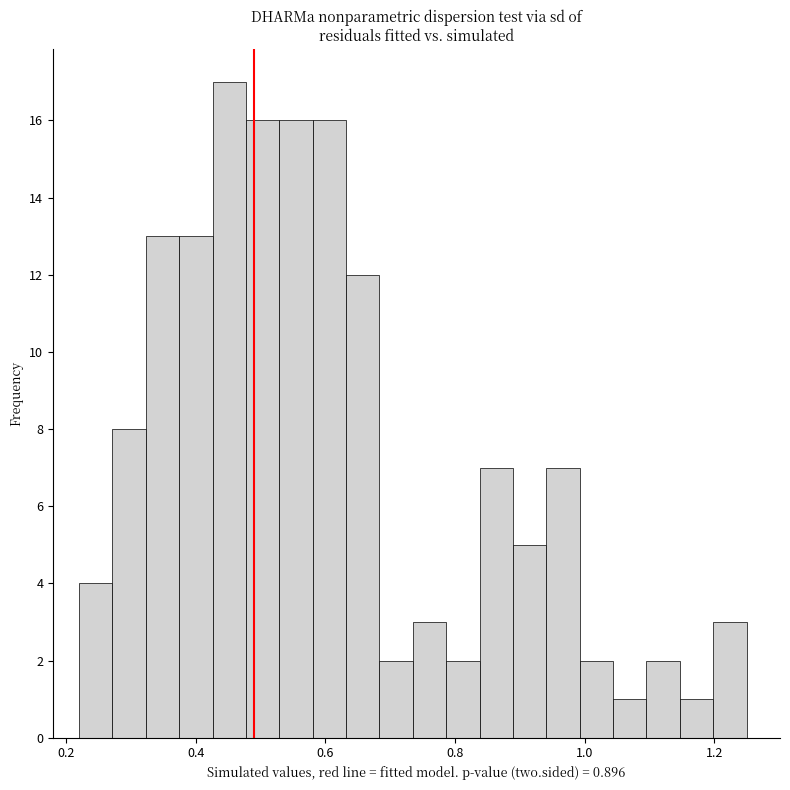

Around what value on the x-axis is the tallest bar? Give the approximate position of its centre, as read against the axis.

0.46